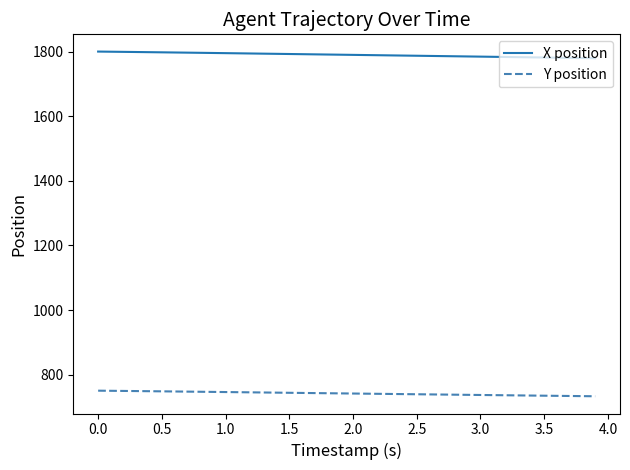

What is the maximum value shown in the chart?

1800.0